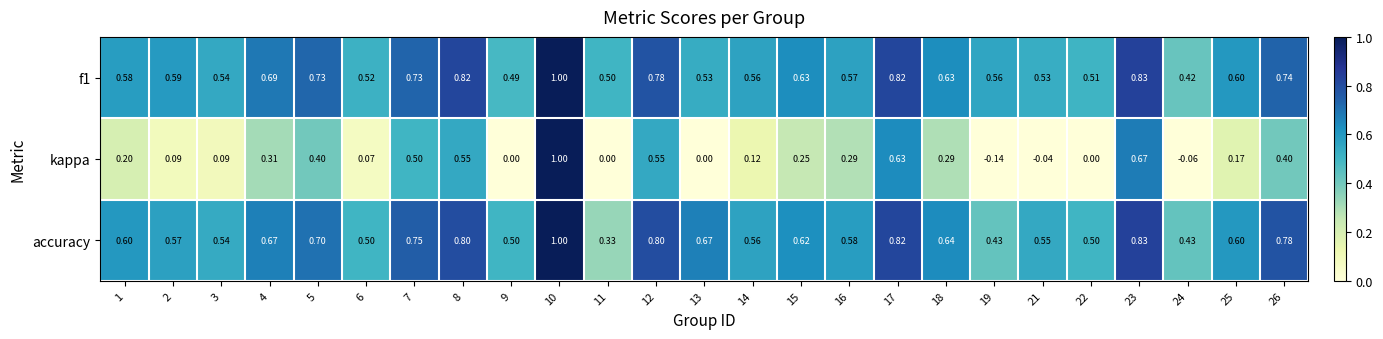

At how many categories does at least one series exceed 0?

25